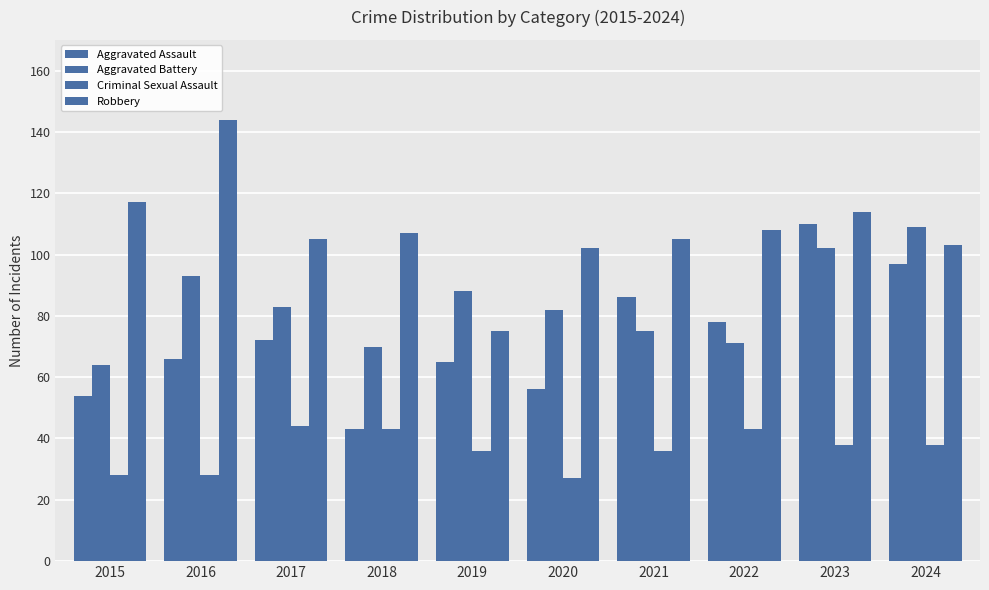

How many bars are there in each group?

4